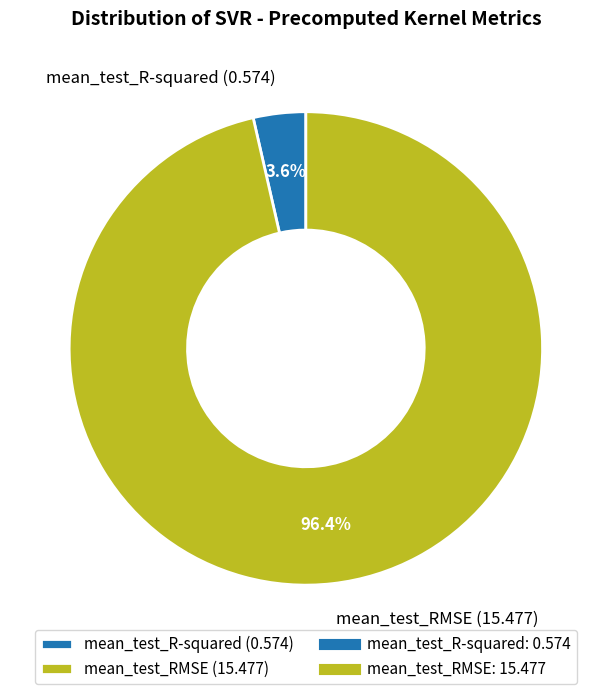

Does any single category account for the majority?

Yes